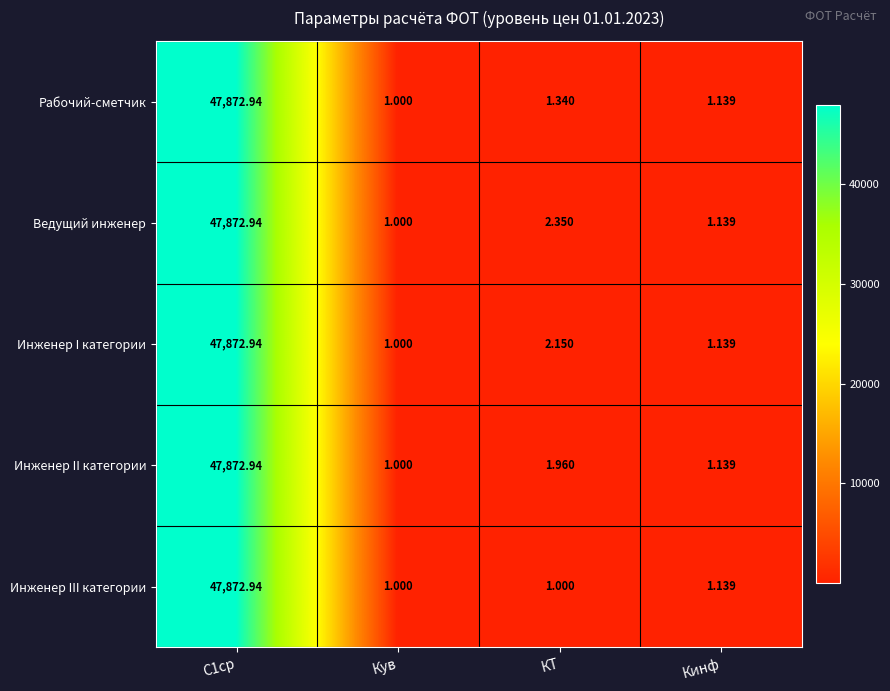

At which label is Инженер I категории closest to 23936?

КТ